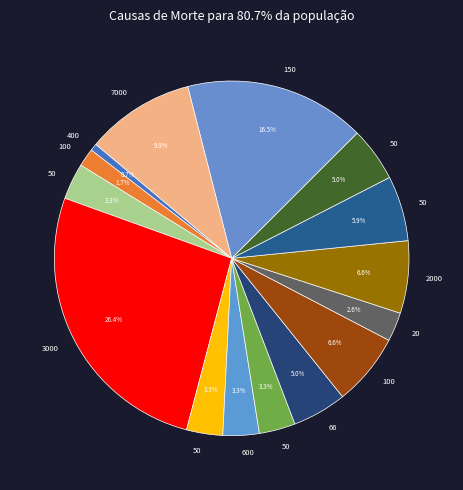

To the nearest percent, what is the difference between the largest and smallest slice percentages?

26%